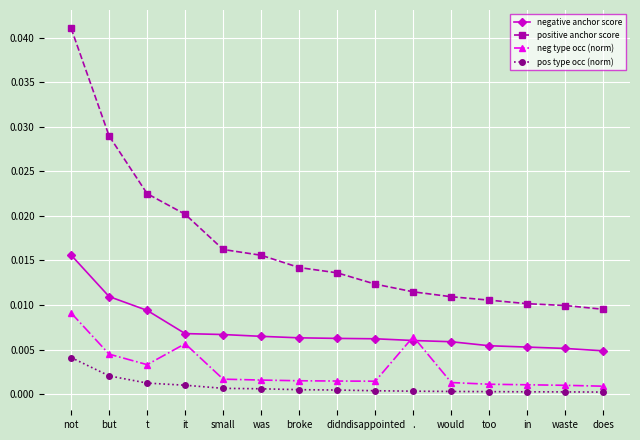

How many lines are shown in the chart?

4